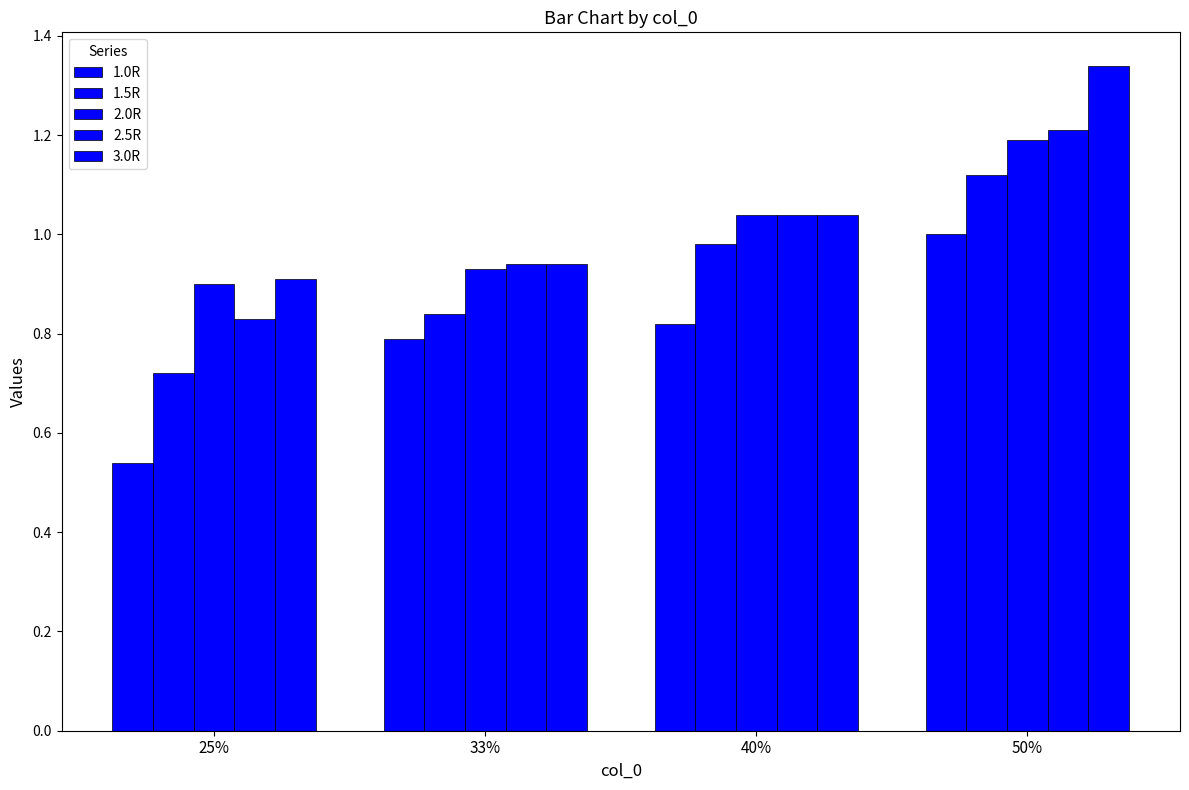

The value of 1.0R at 40% is 1.3. True or false?

False